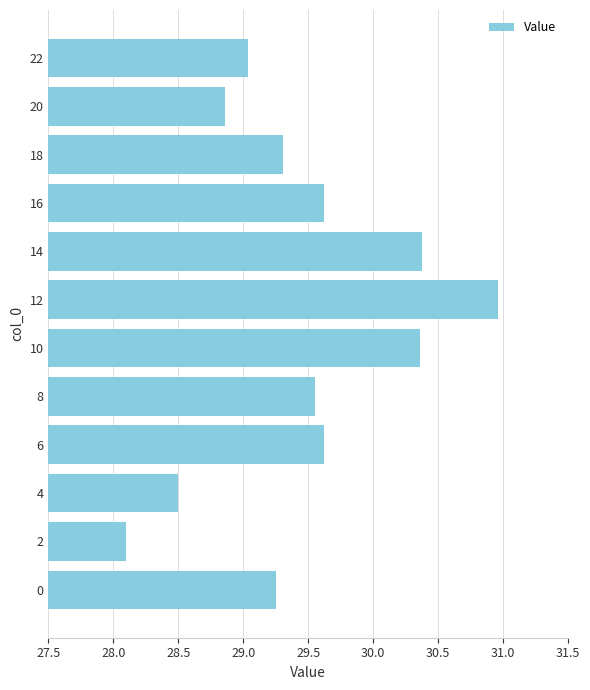

The value at 12 is 31.0. True or false?

True